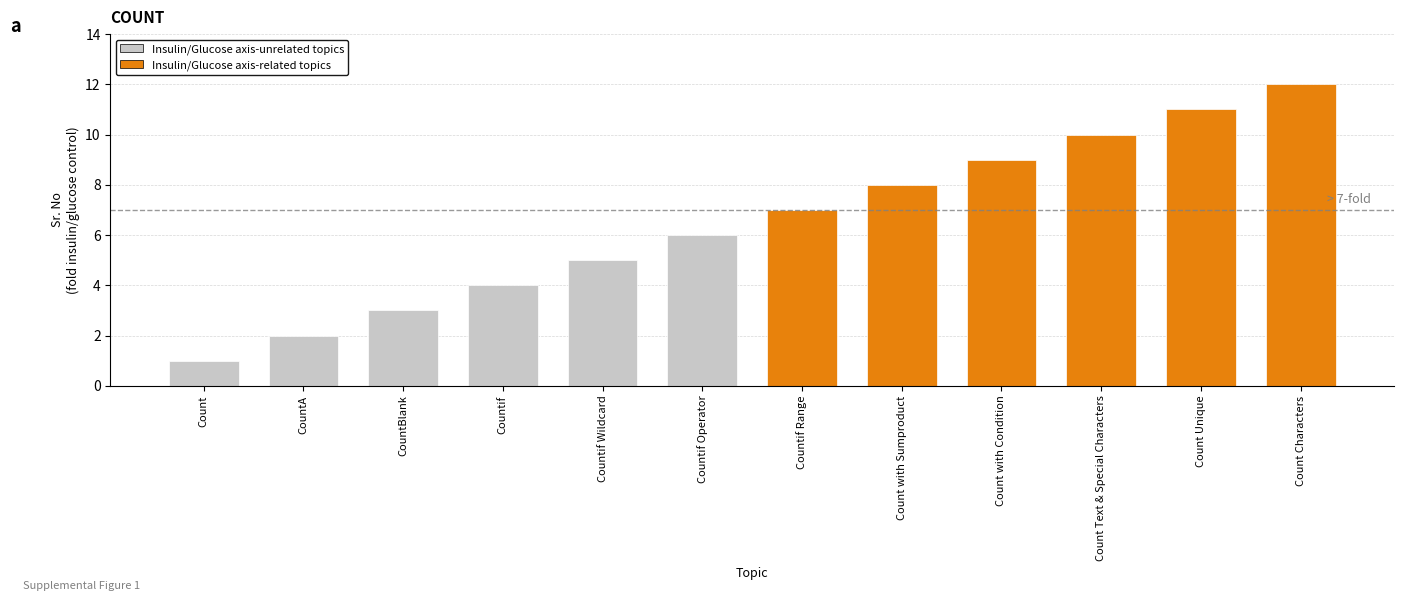

Approximately how many times larger is the value at Countif Range compared to CountA?

3.5